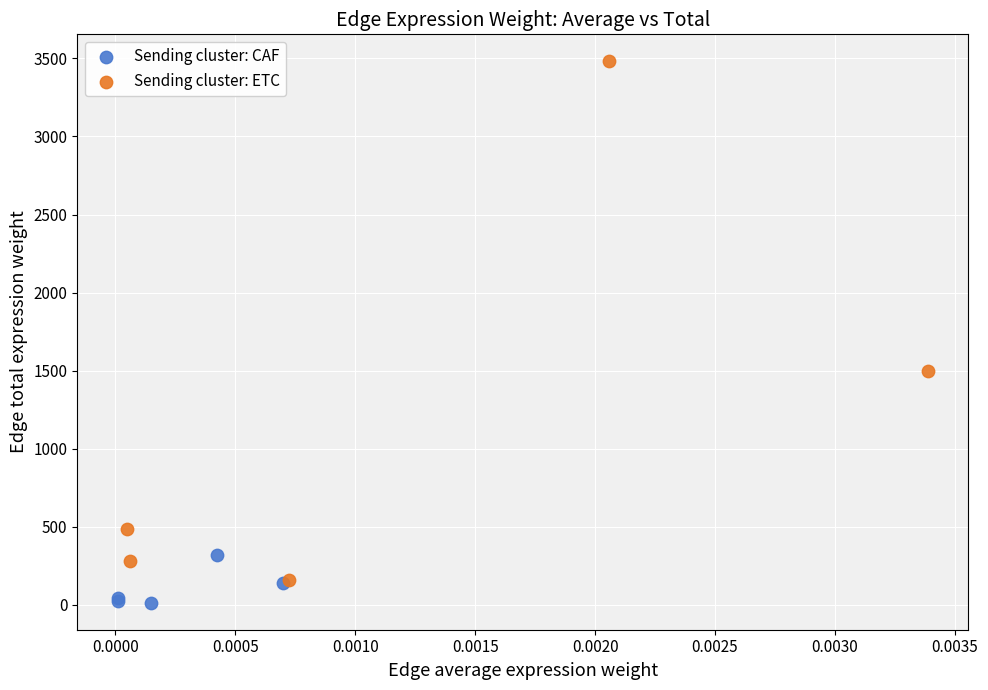

Which series contains the highest Y value?

Sending cluster: ETC